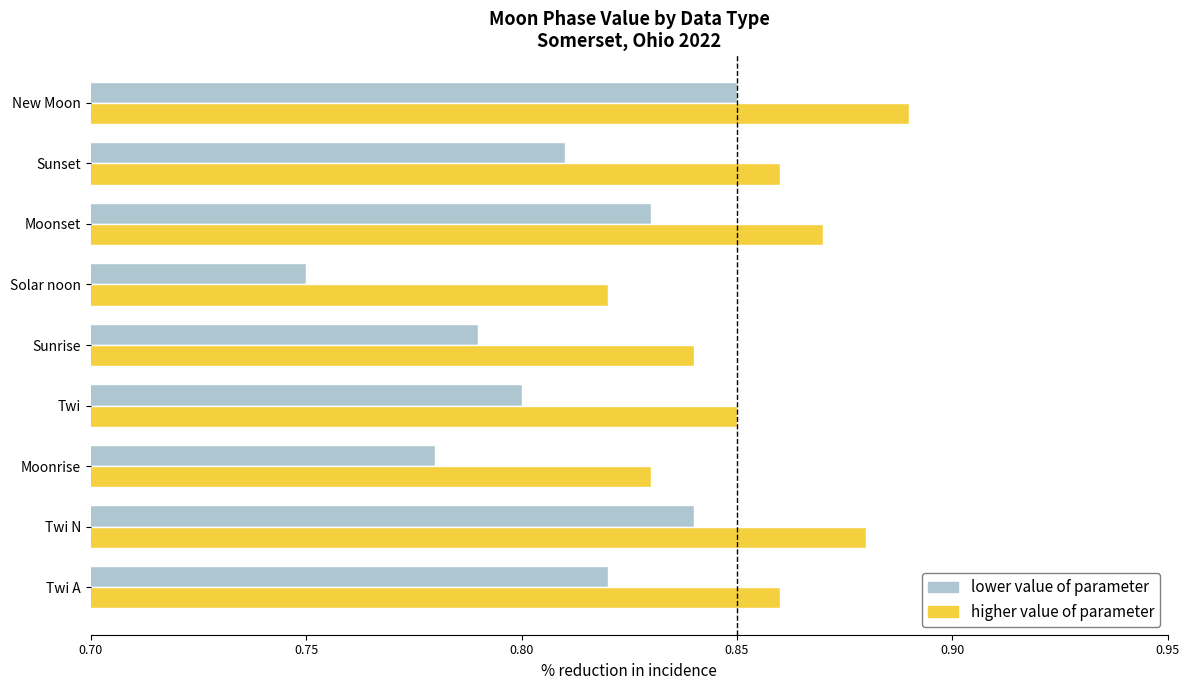

Which category has the highest value in the higher value of parameter series?

New Moon